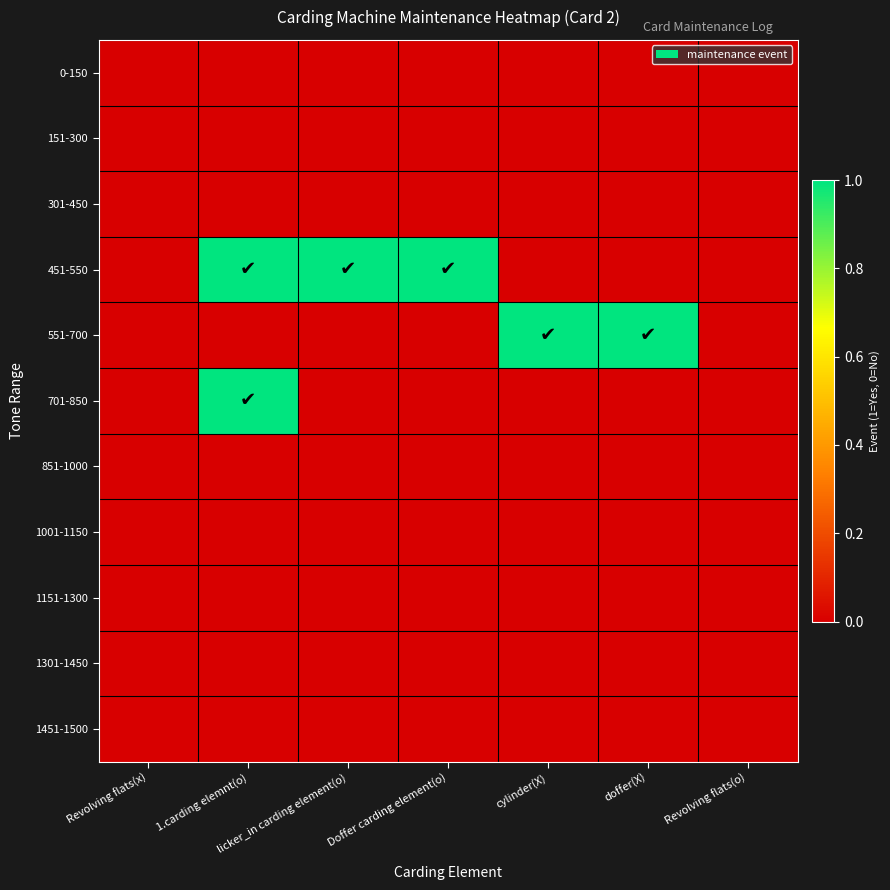

What is the maximum value shown in the chart?

1